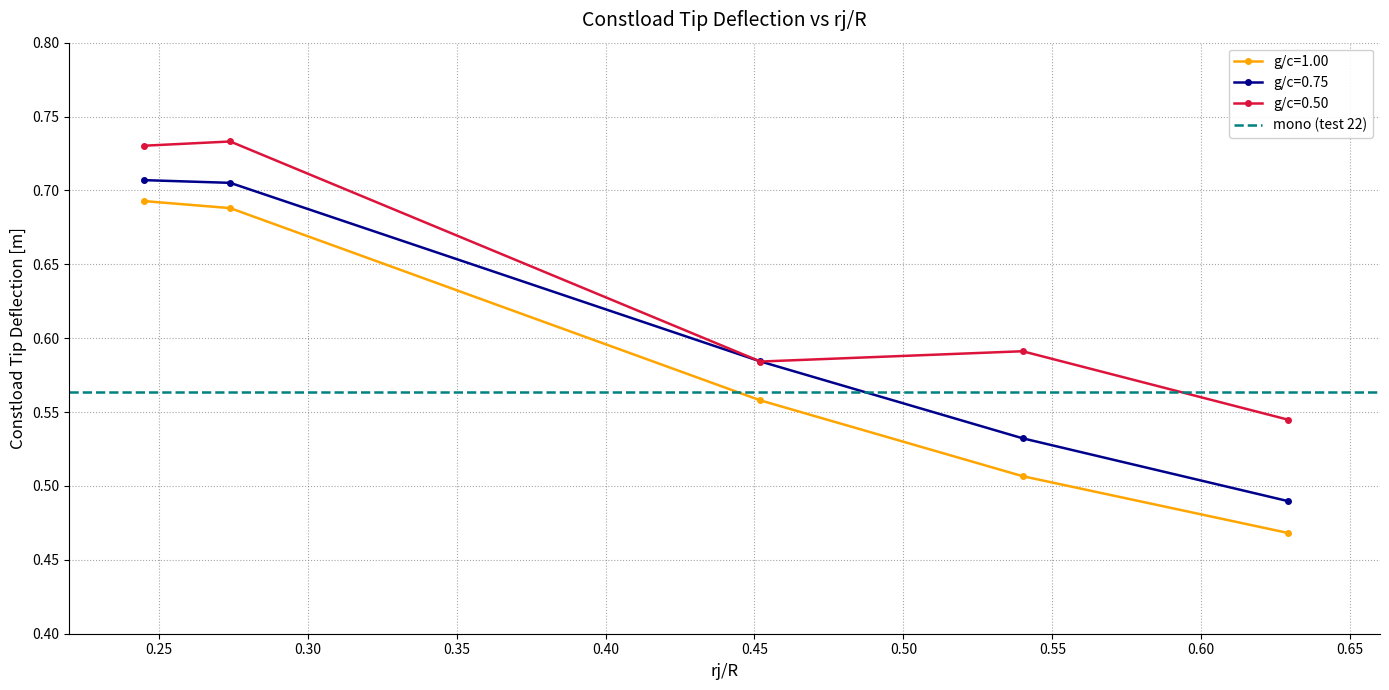

How many g/c=0.50 values are between 0 and 1?

5